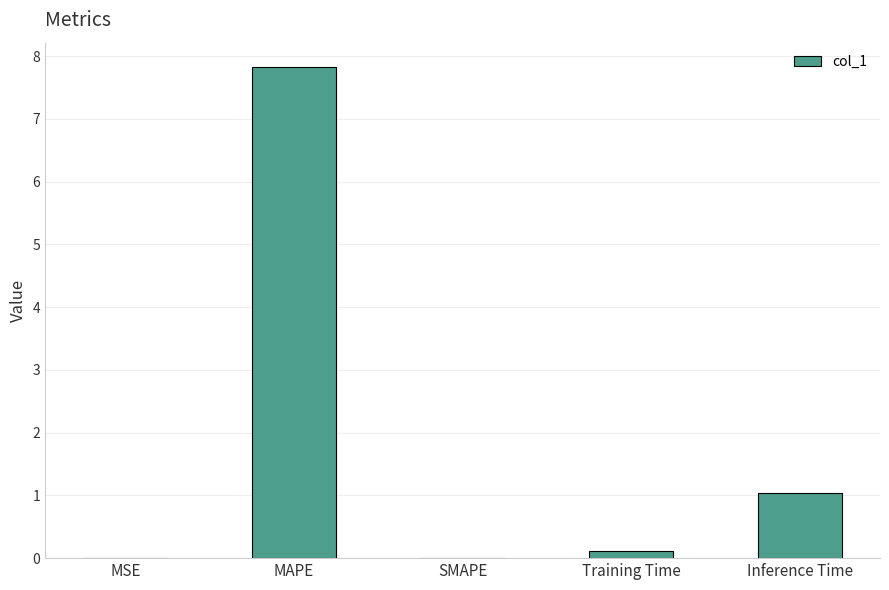

The value at MAPE is 12.5. True or false?

False